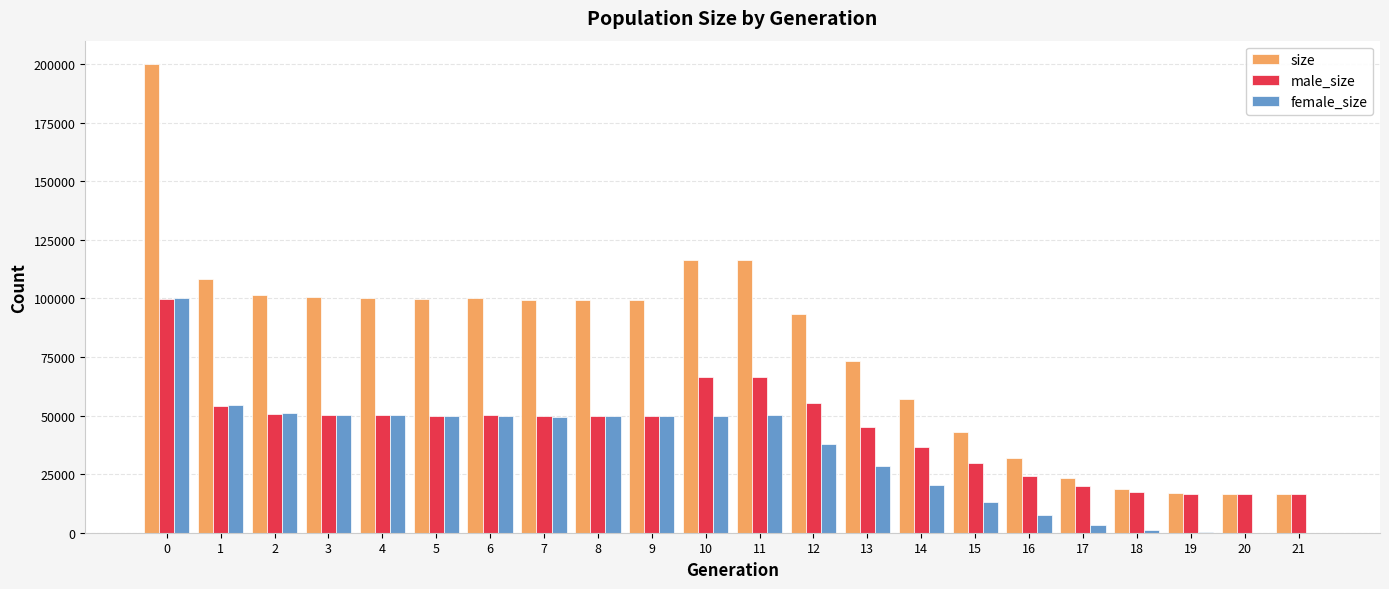

Which series has the largest total across all categories?

size